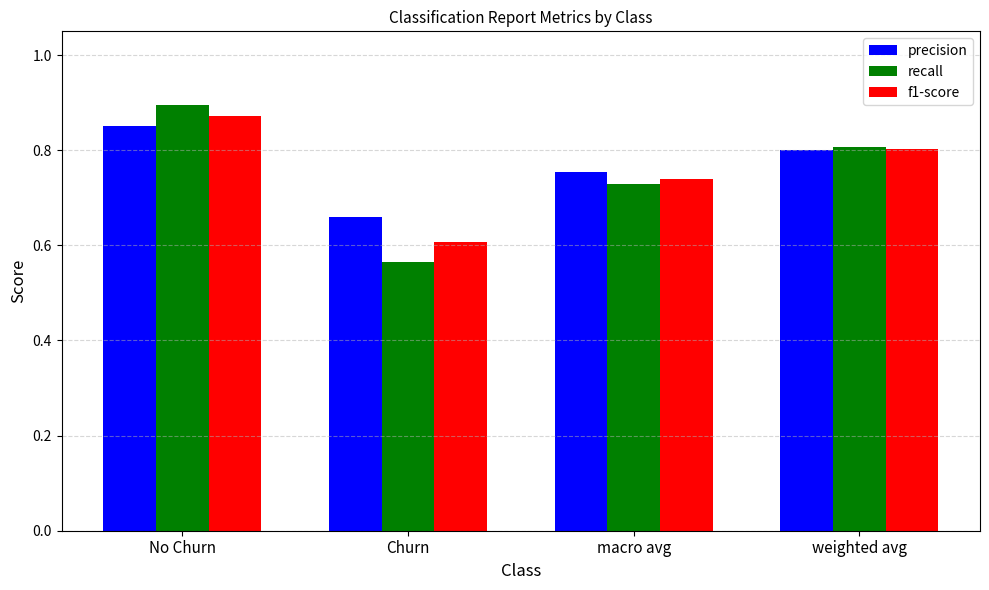

Which series has the largest total across all categories?

precision